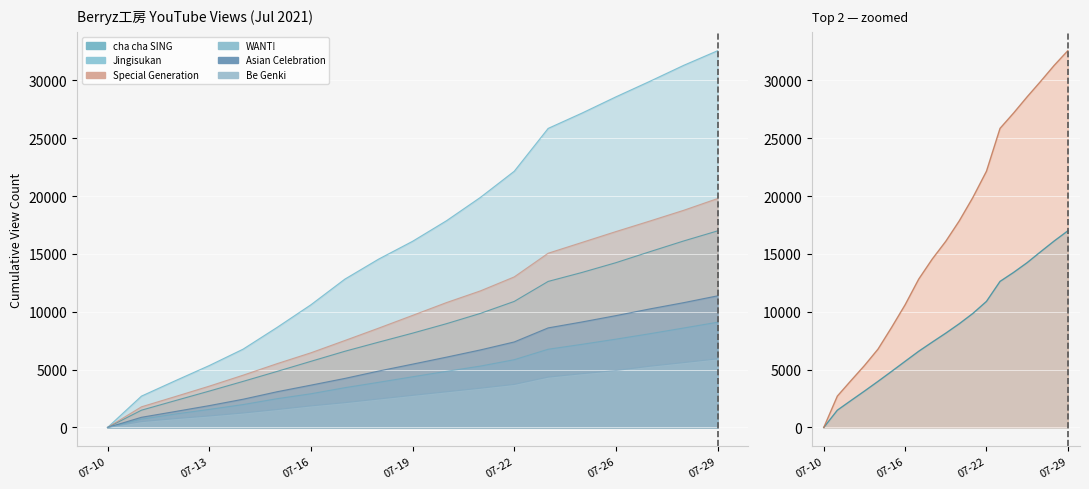

Is it true that Be_Genki equals 1624 at 07-29?

False